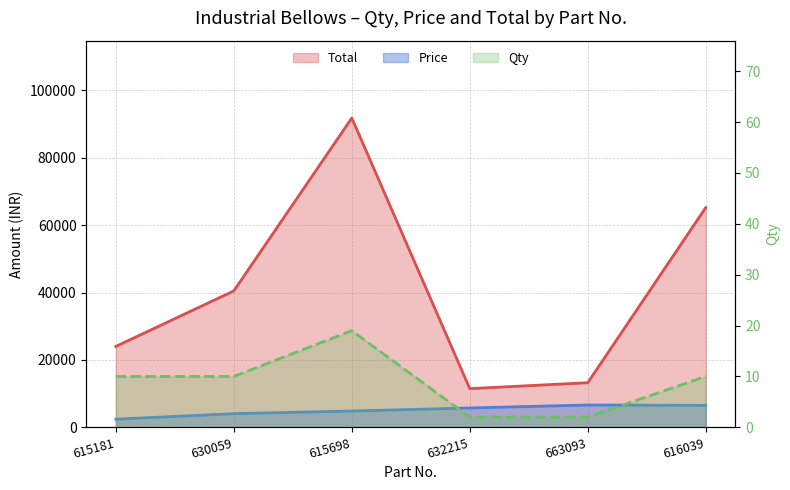

At how many categories does at least one series exceed 10663?

6